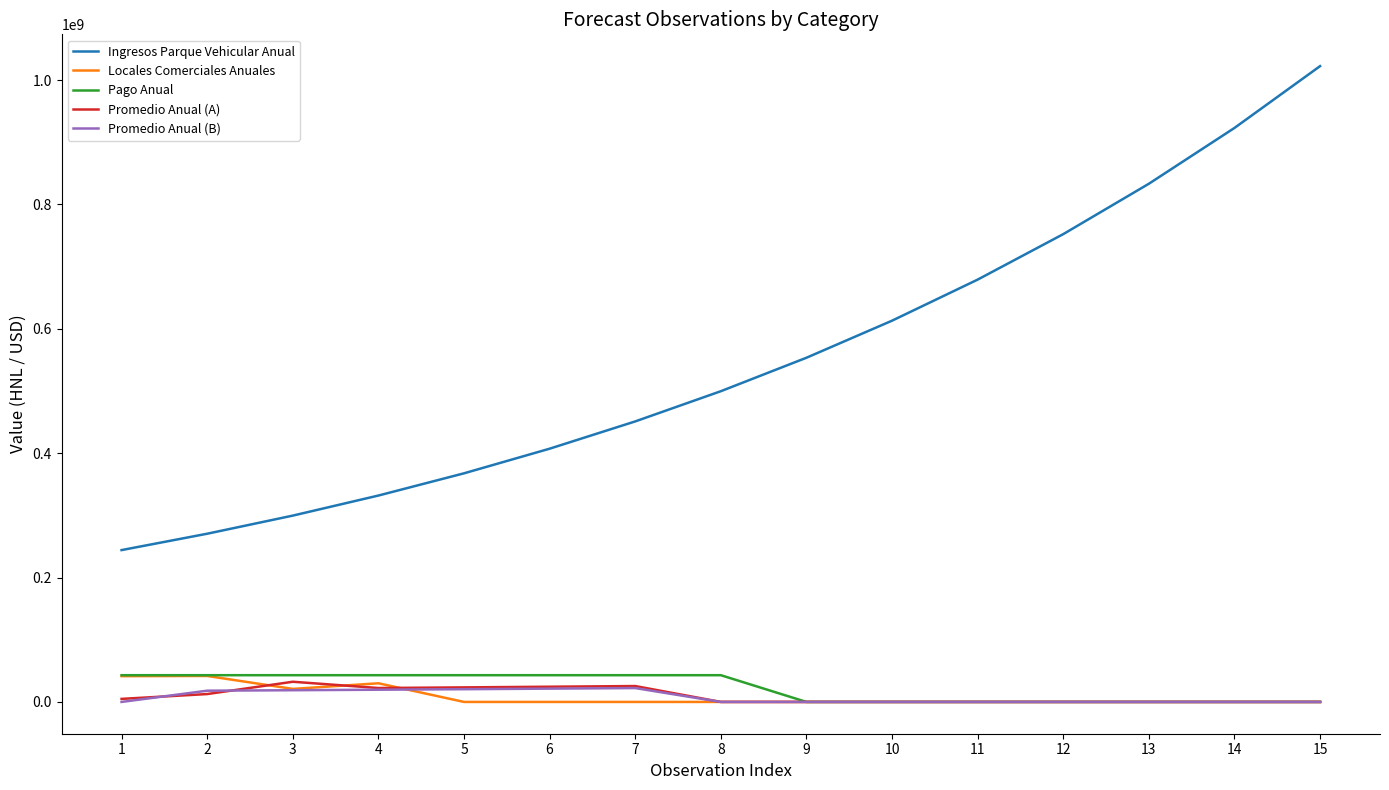

What is the spread (max minus min) of values at 6?

407267331